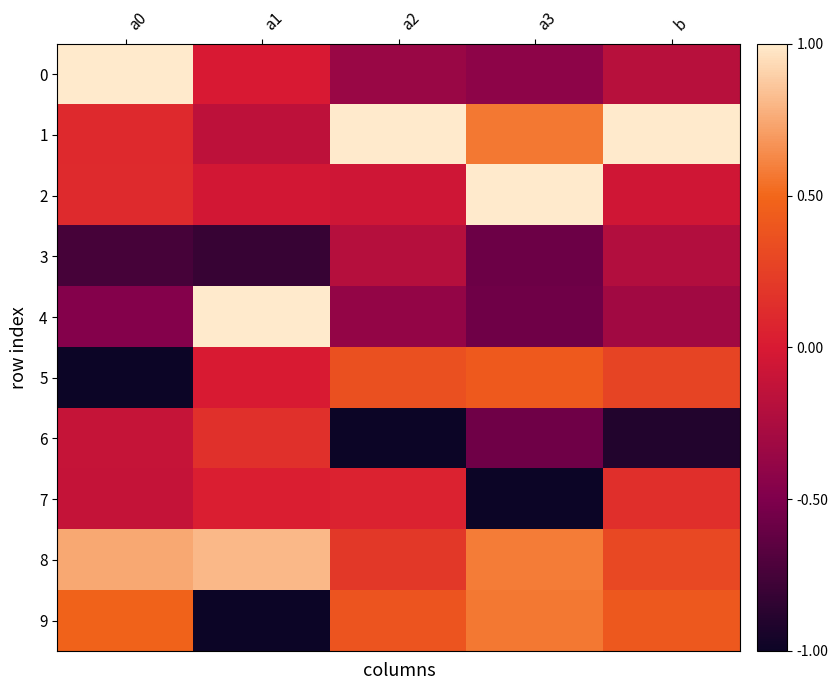

What is the difference between the highest and lowest values at b?

1.9